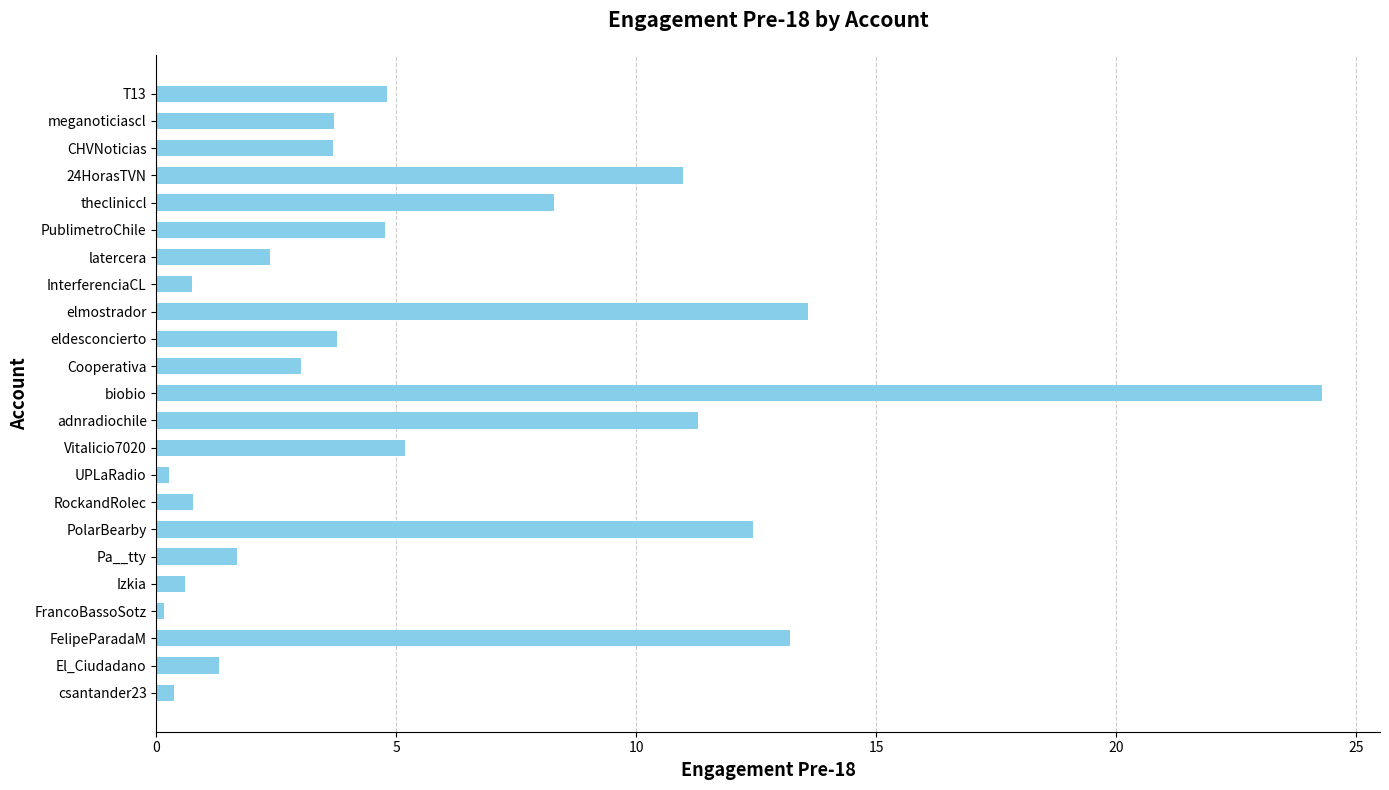

What is the greatest value displayed?

24.3